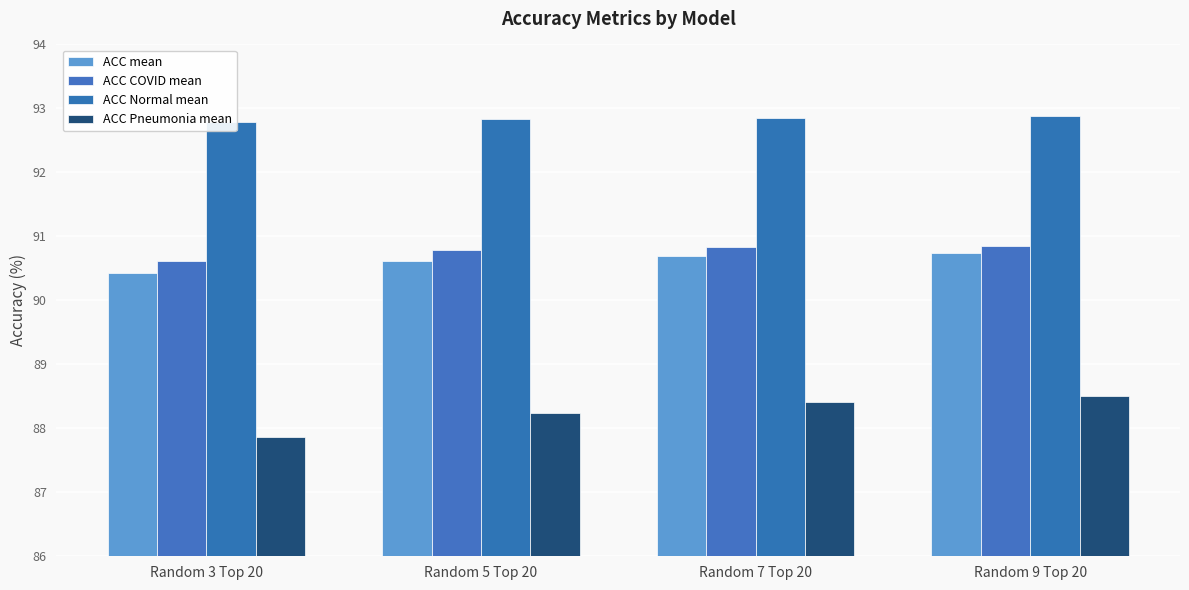

At which label does ACC Pneumonia mean reach its minimum?

Random 3 Top 20